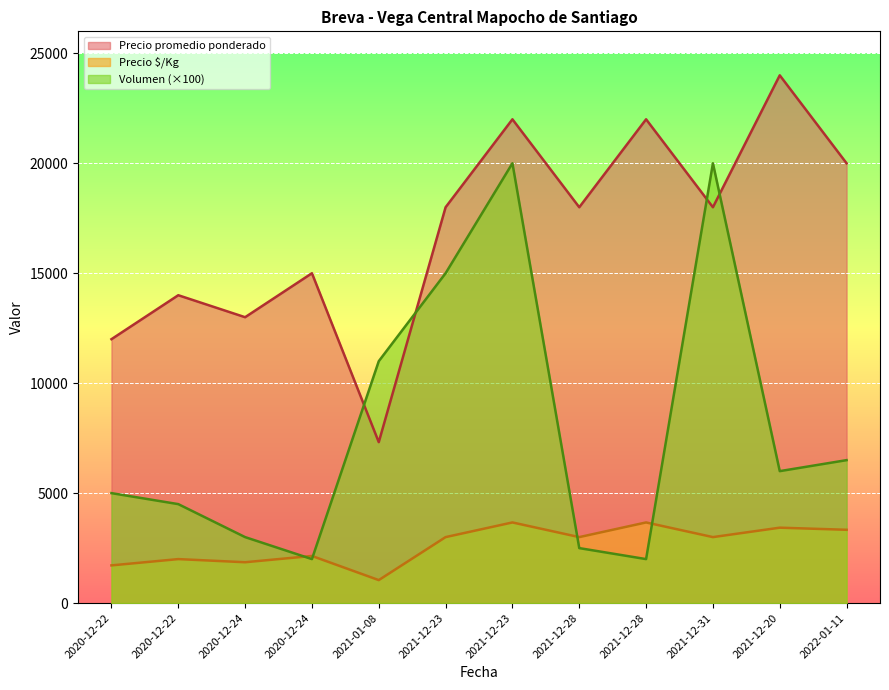

What is the maximum value for Precio $/Kg?

3667